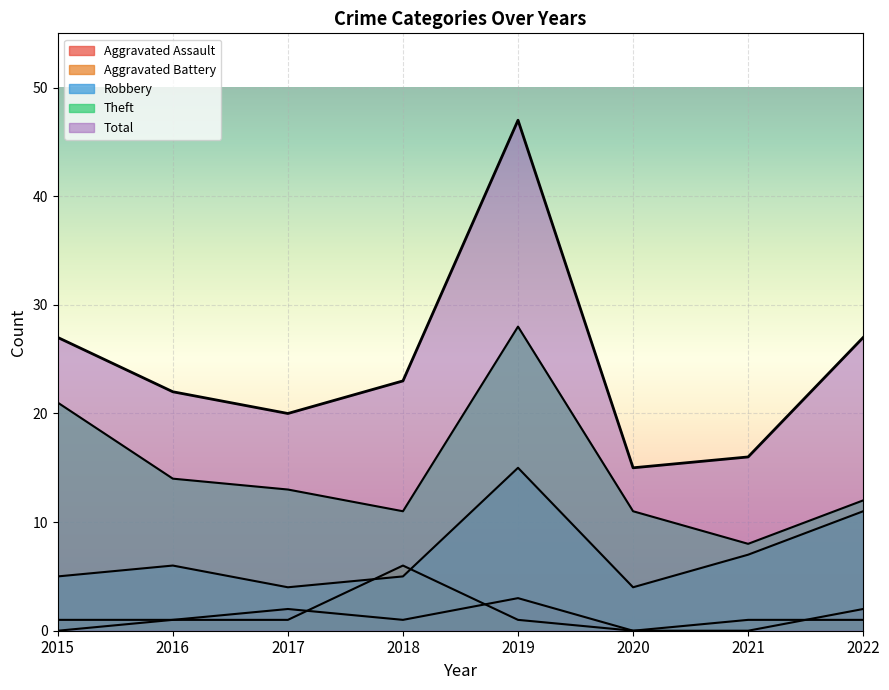

At how many categories does at least one series exceed 36?

1